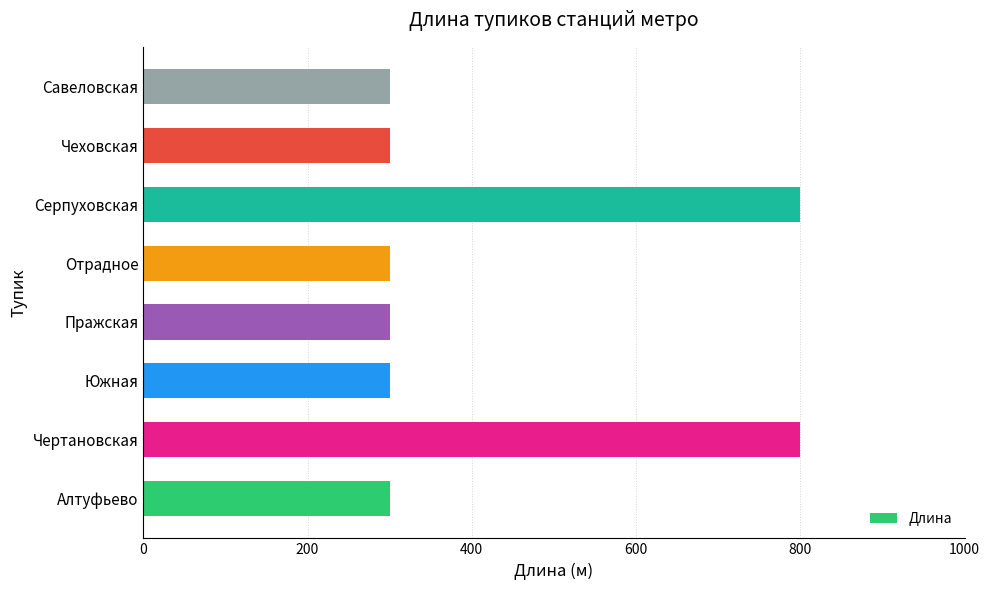

Count the number of data series in this chart.

1